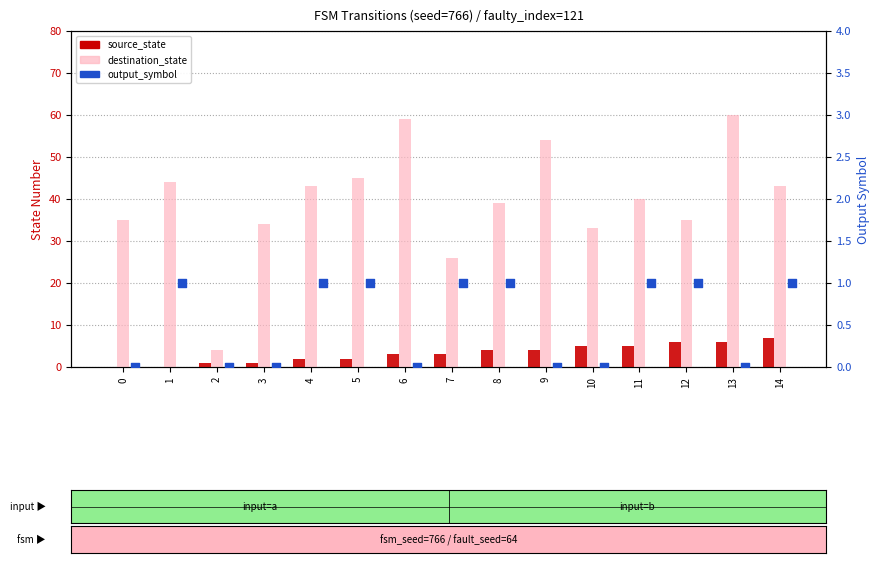

Which series reaches the minimum Y coordinate?

source_state